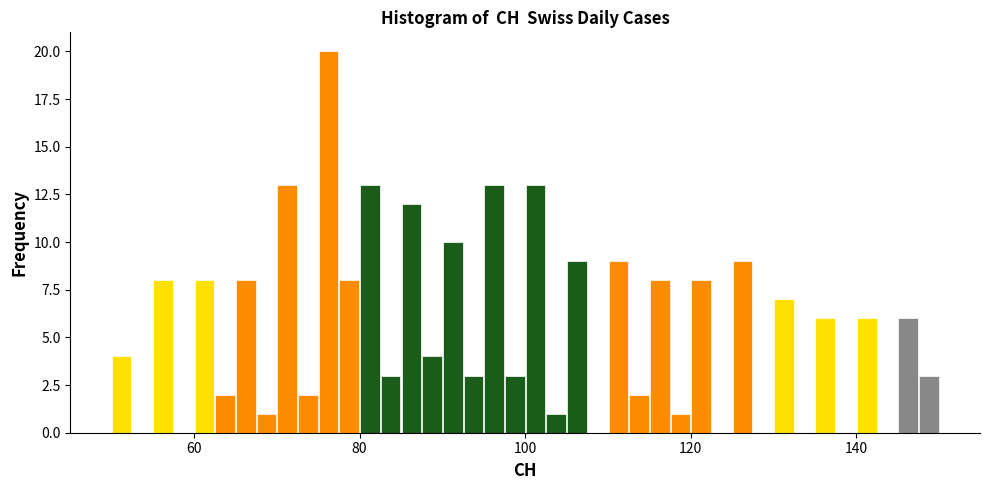

Around what value on the x-axis is the tallest bar? Give the approximate position of its centre, as read against the axis.

76